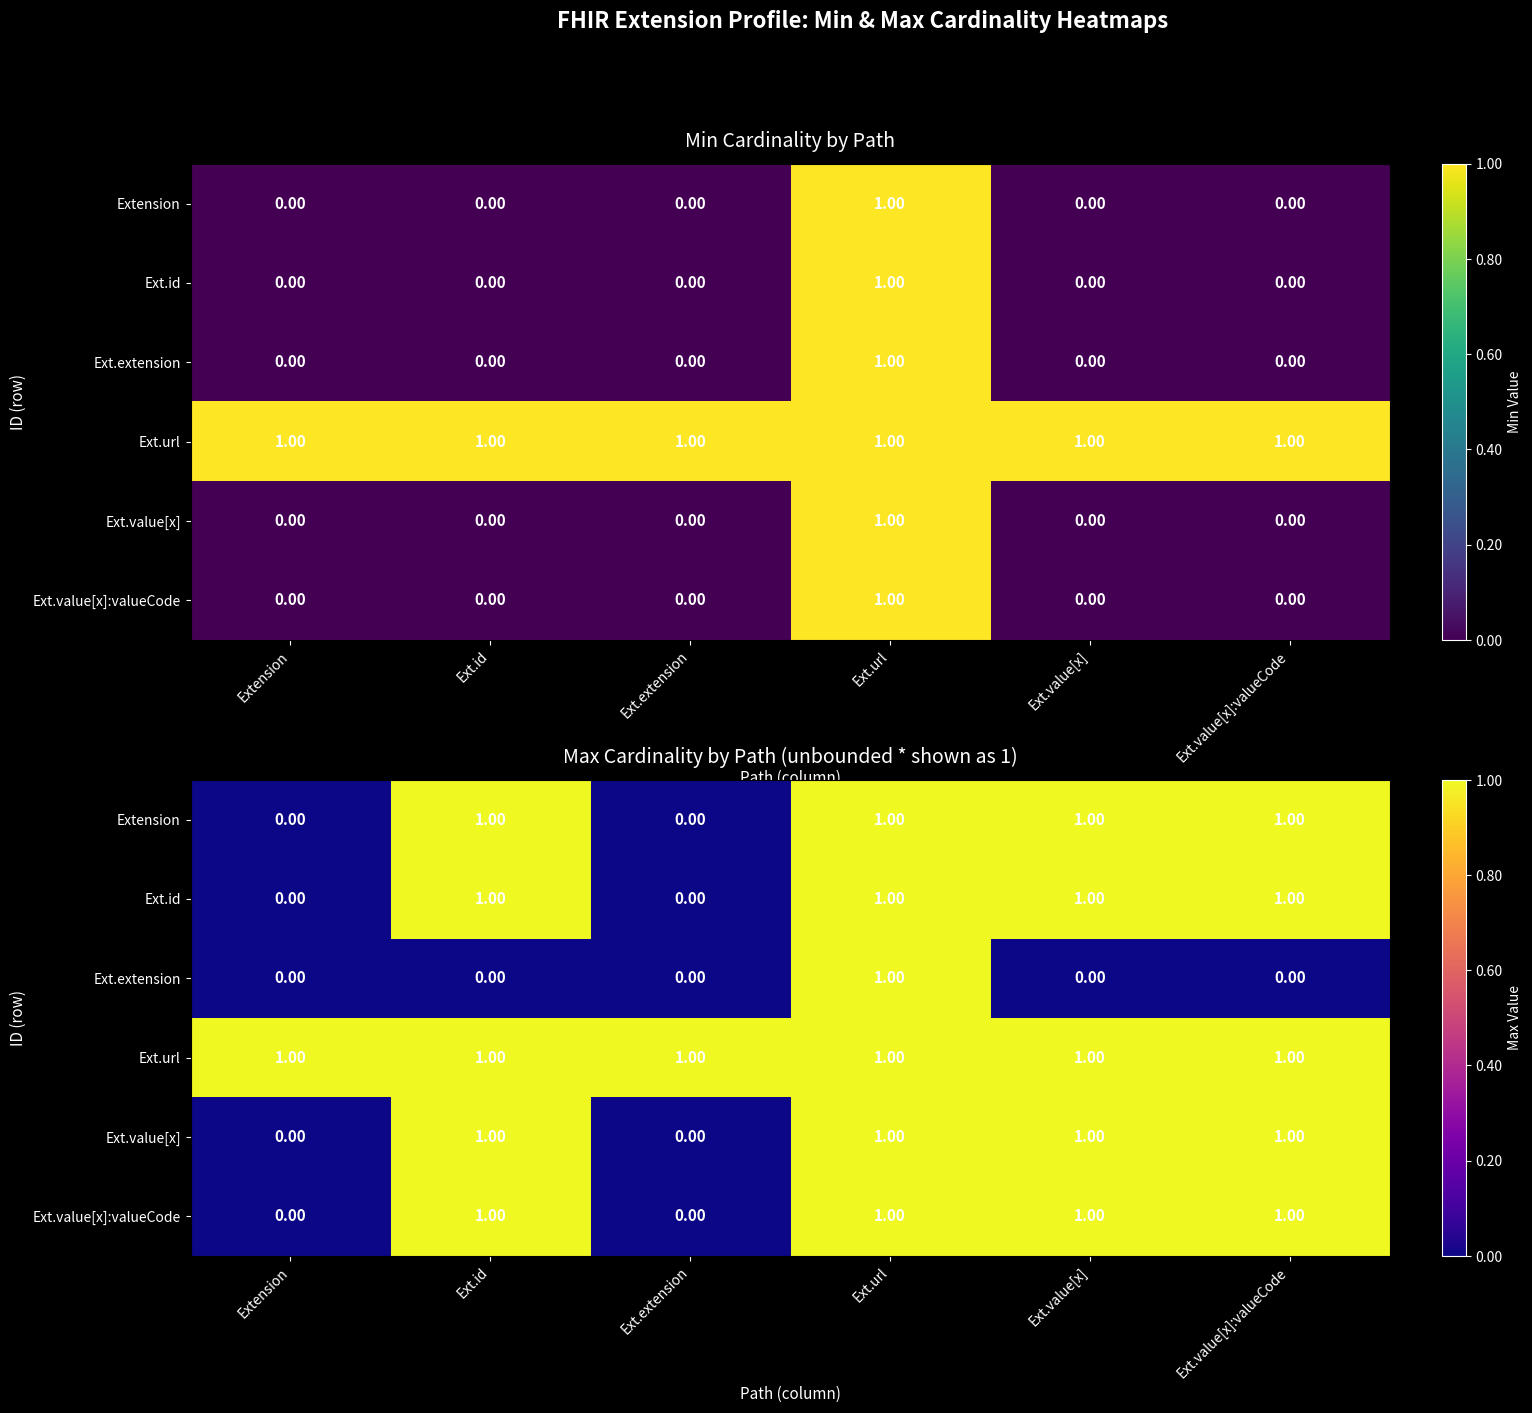

How many data points does each series have?

6